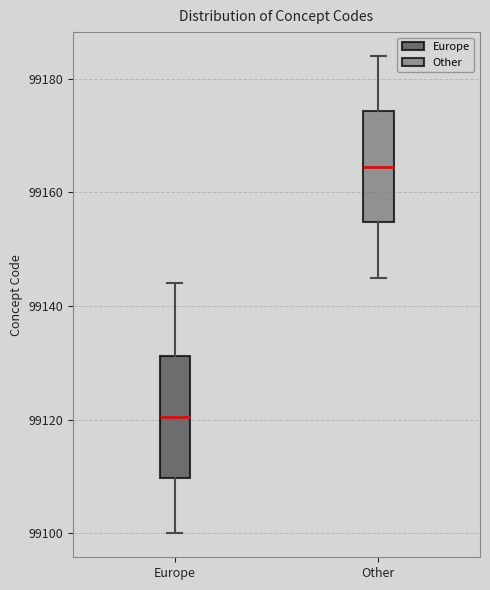

Reading left to right, read every box against the y-axis: the position of its median line, the range the box covers, and the ends of its whiskers. The values are not printed on the chart, so give them approximately, as read against the axis.

Europe: median 99120, box 99110 to 99132, whiskers 99100 to 99144
Other: median 99164, box 99154 to 99174, whiskers 99146 to 99184